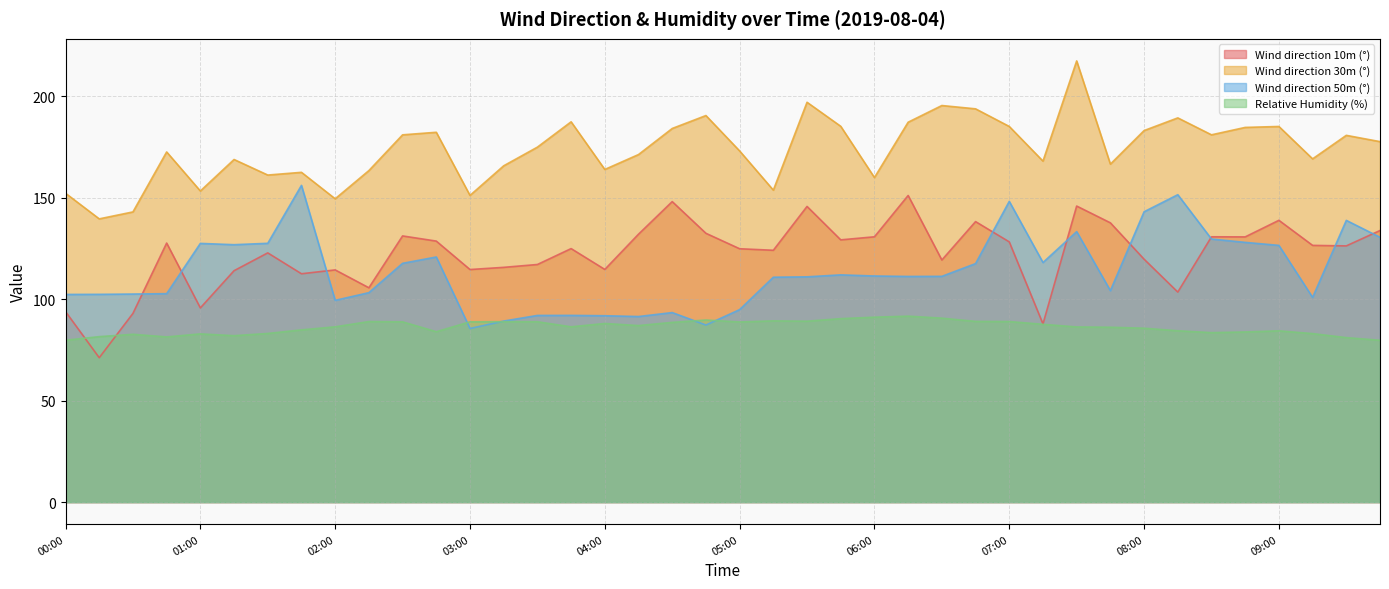

What is the label of the 24th point from the right?

04:00